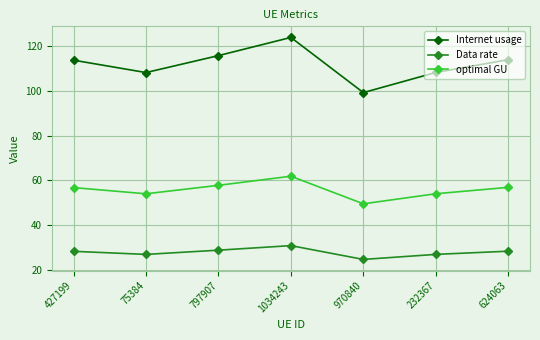

What is the value of the optimal GU point at the 3rd from the left?

57.8